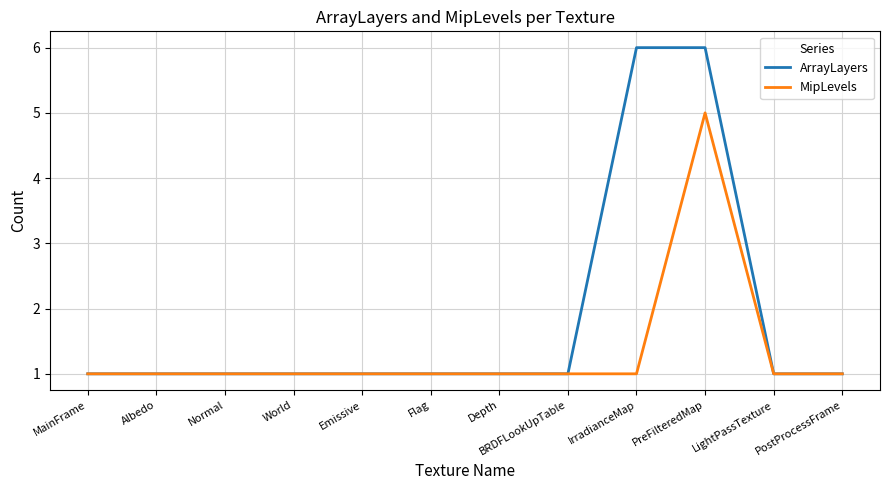

Which series has the widest spread of values?

ArrayLayers